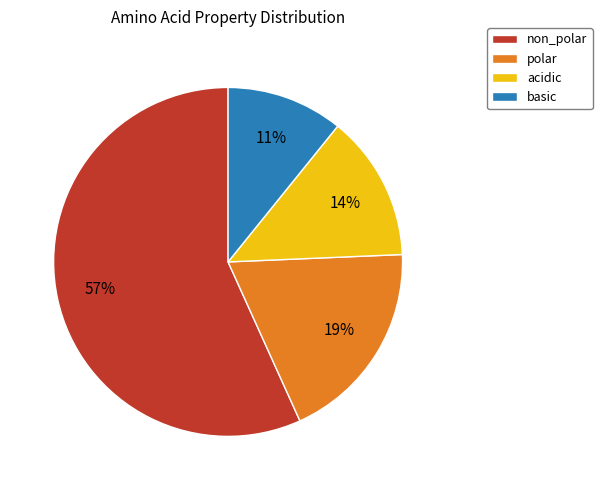

Is it true that non_polar is 63% of the pie?

False